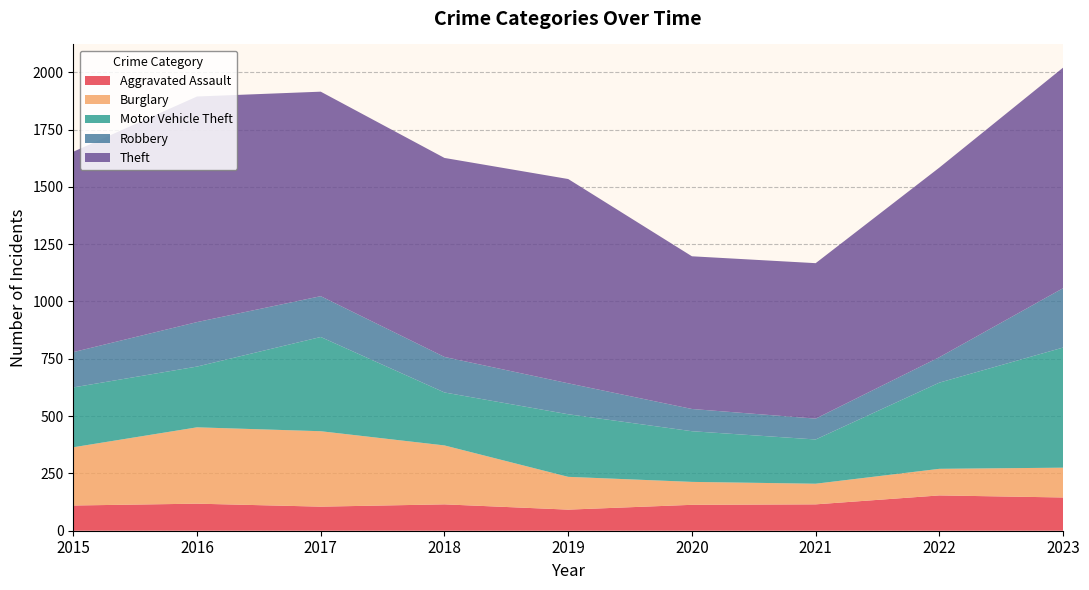

Reading right to left, extract all data points from this chart.

Aggravated Assault: 145	154	115	113	92	115	105	118	110
Burglary: 130	116	90	100	143	257	329	333	254
Motor Vehicle Theft: 524	376	193	221	273	231	411	265	261
Robbery: 259	111	91	97	135	155	178	194	154
Theft: 962	827	678	666	891	868	892	984	874